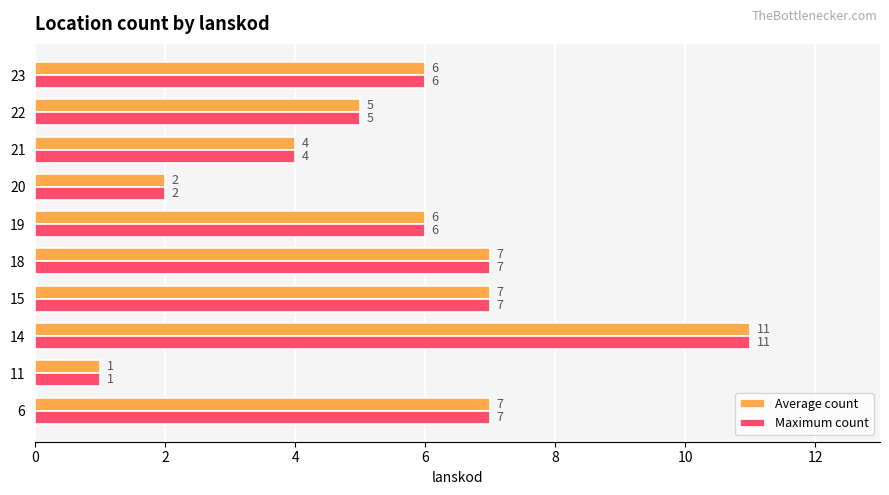

Count the Average count values in the range 4 to 7.

7